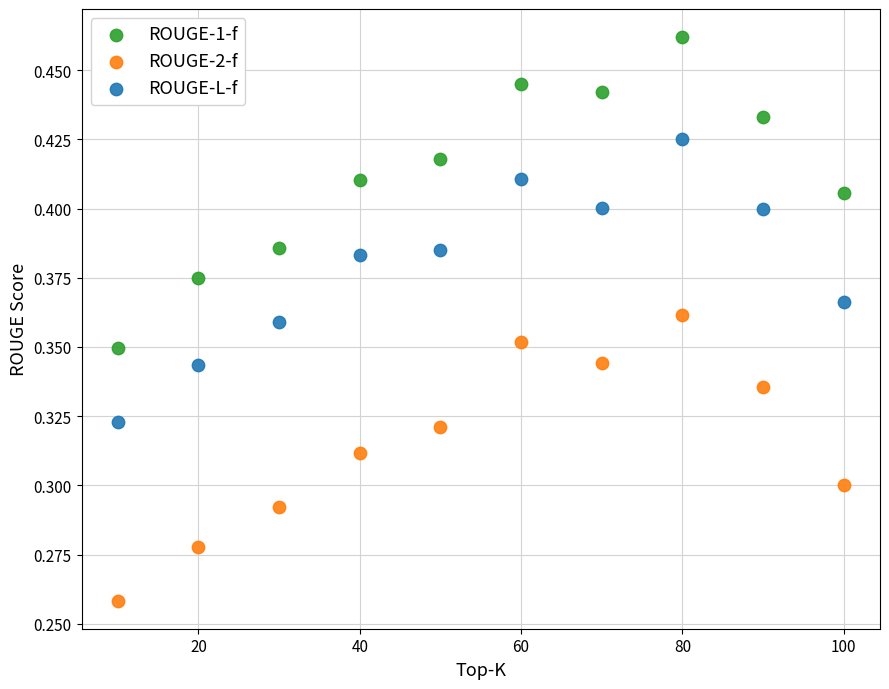

What are all the series names shown in the legend?

ROUGE-1-f, ROUGE-2-f, ROUGE-L-f